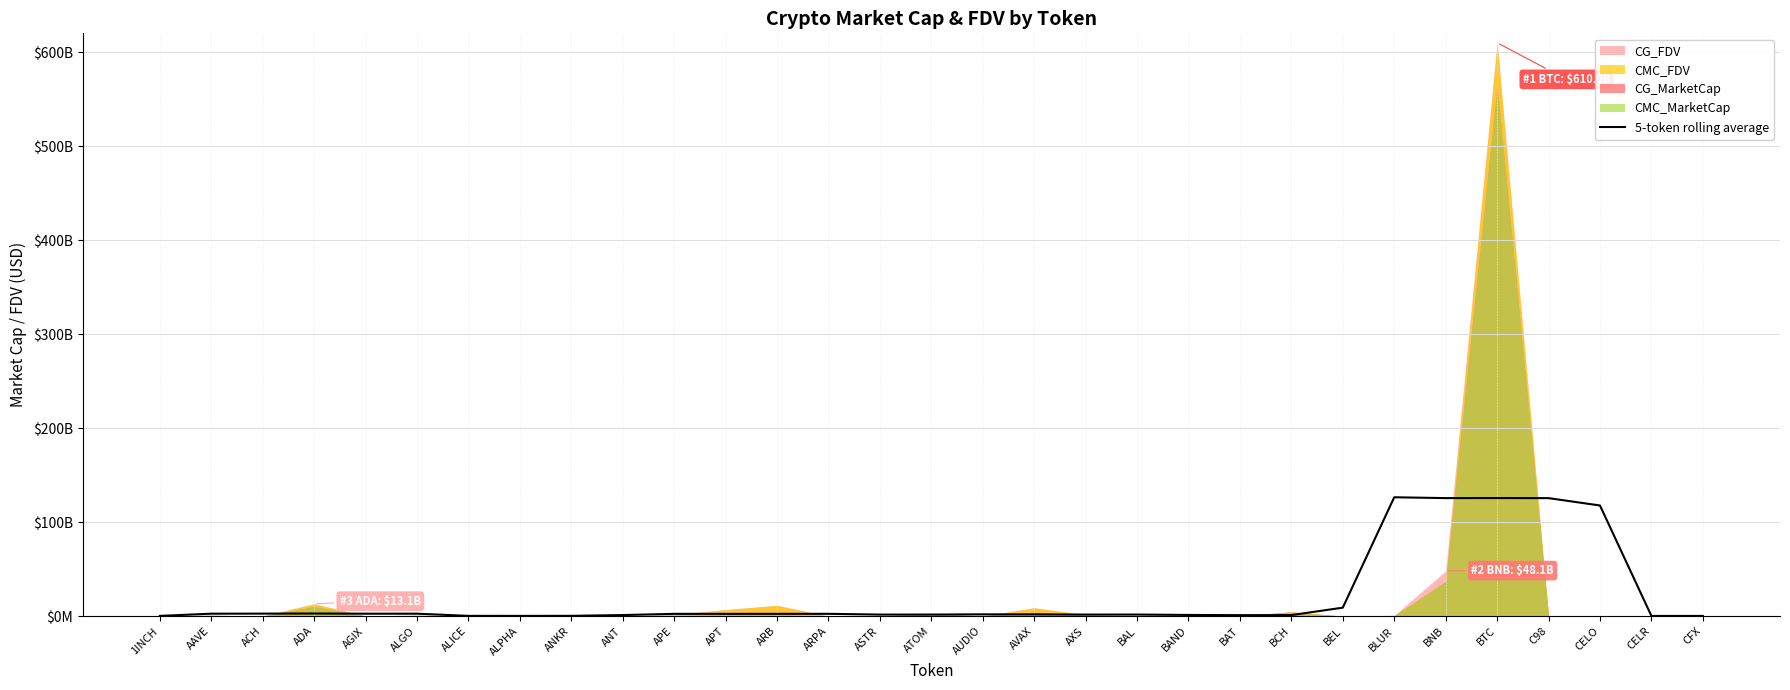

What is the label of the 7th point from the right?

BLUR